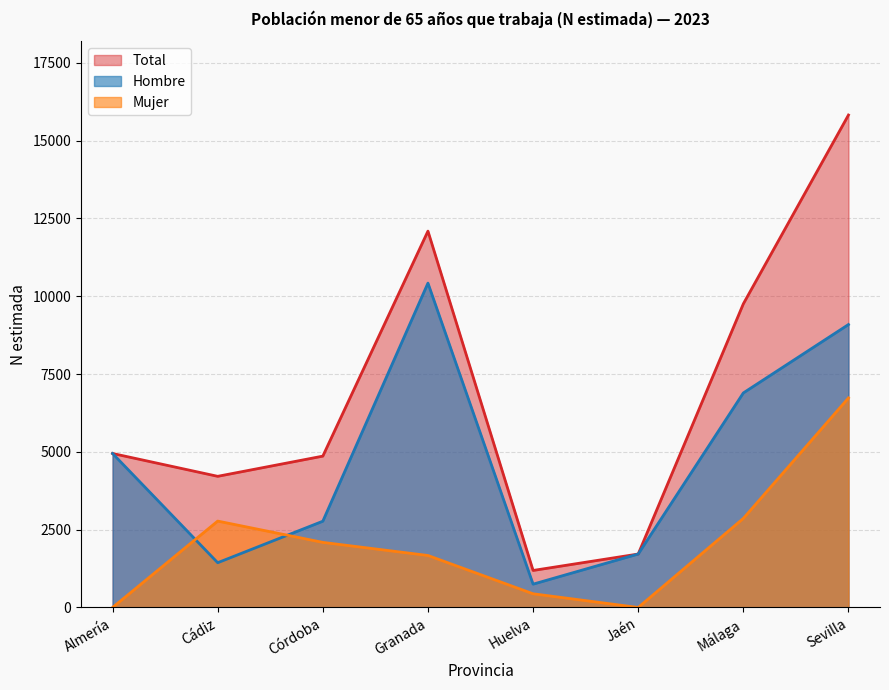

What is the label of the 2nd point from the left?

Cádiz